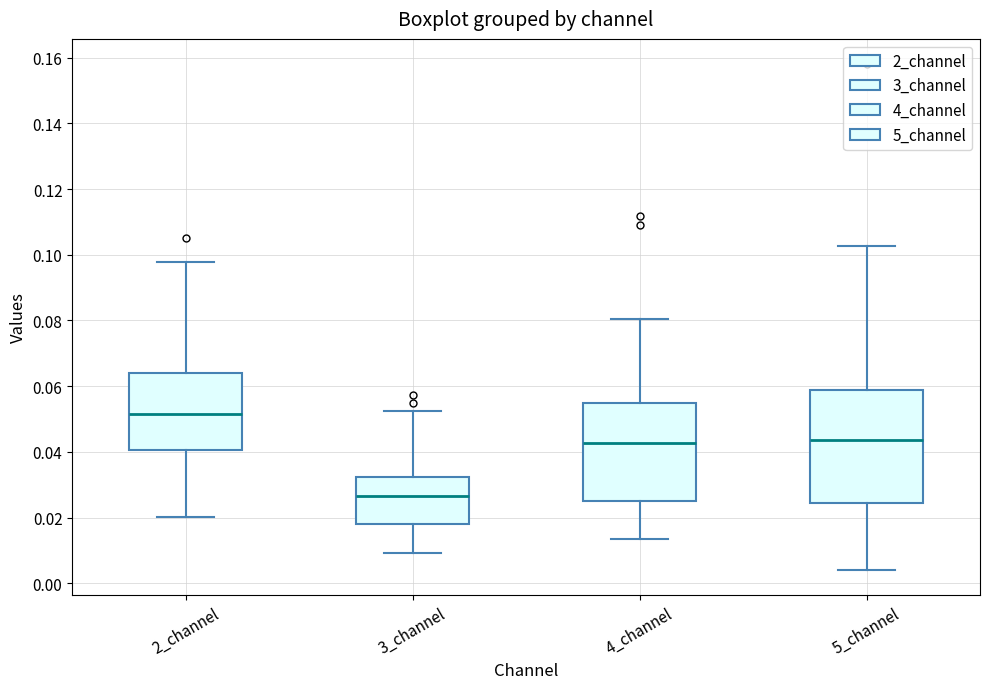

Reading left to right, transcribe this box plot: for each box, give where its median line is, the range the box spans, and where its two whiskers end, as read against the y-axis. The values are not printed on the chart, so give them approximately, as read against the axis.

2_channel: median 0.052, box 0.040 to 0.064, whiskers 0.020 to 0.098
3_channel: median 0.026, box 0.018 to 0.032, whiskers 0.010 to 0.052
4_channel: median 0.042, box 0.026 to 0.054, whiskers 0.014 to 0.080
5_channel: median 0.044, box 0.024 to 0.058, whiskers 0.004 to 0.102